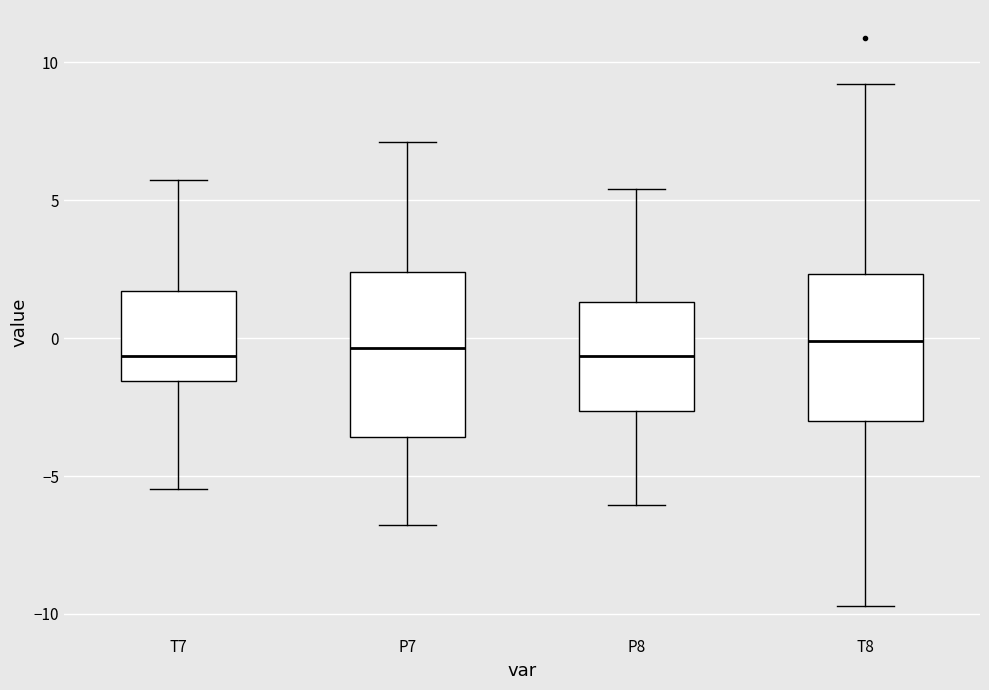

Where is the lower edge of the box for P8 on the y-axis? The values are not printed on the chart, so give them approximately, as read against the axis.

-2.5